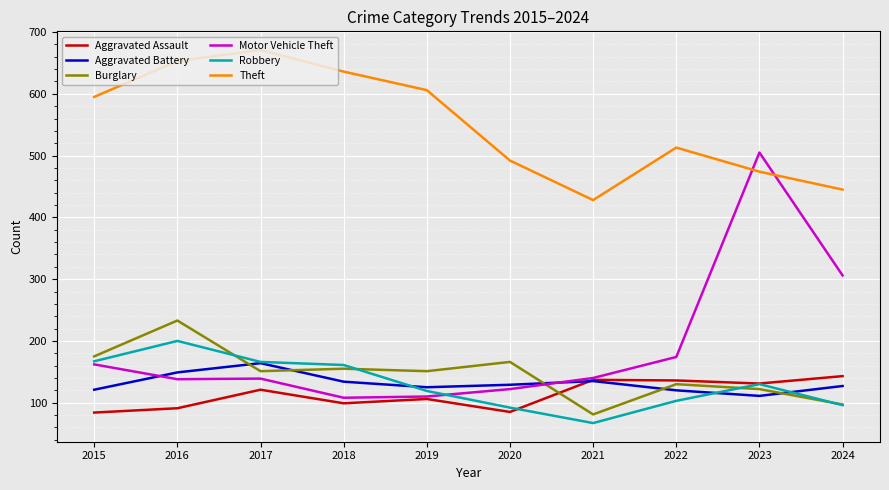

Which category has the highest value across all series?

2017